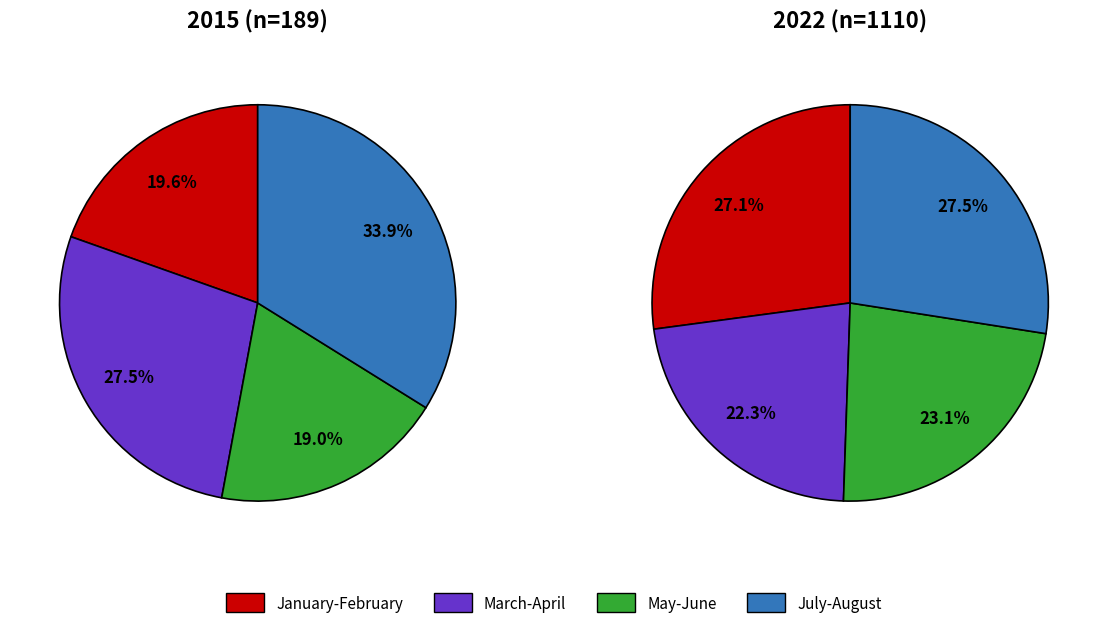

Which category has the biggest portion of the pie?

July